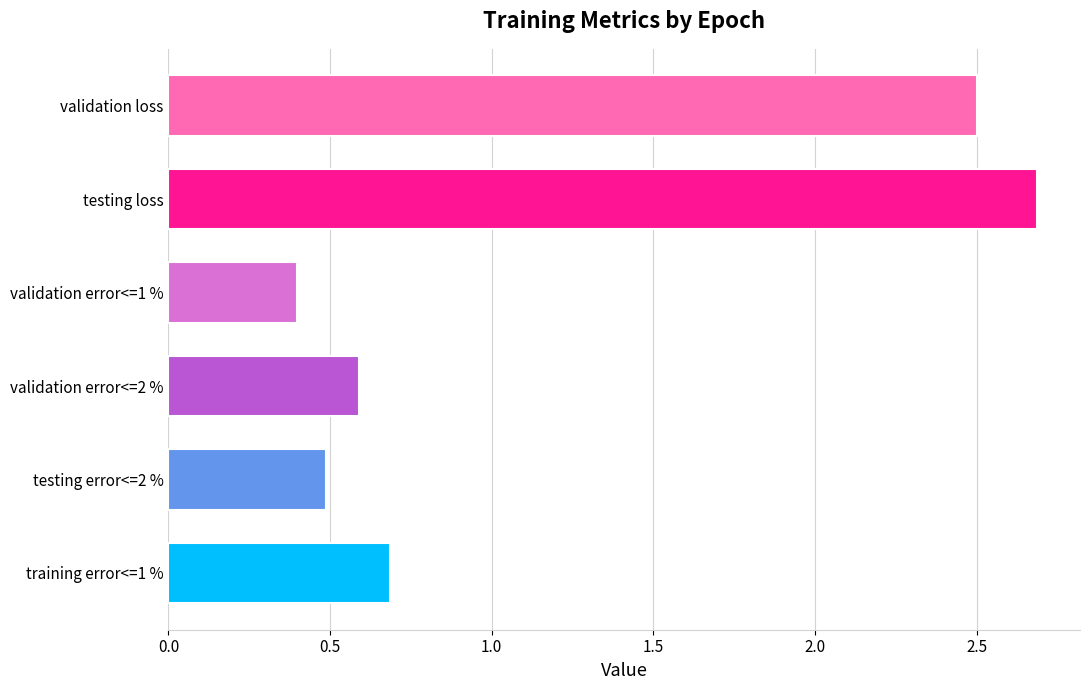

Is the value of validation loss at 450 greater than the value of validation error<=2 % at 500?

Yes